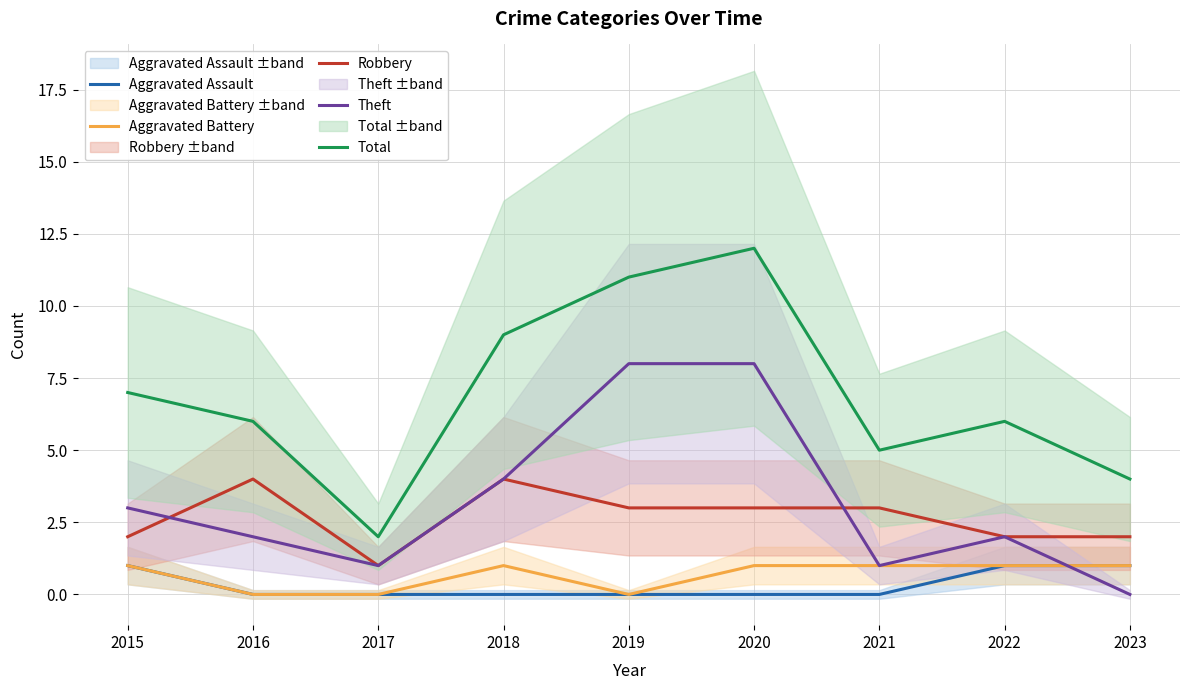

True or false: Aggravated Assault and Aggravated Battery intersect in this chart.

False